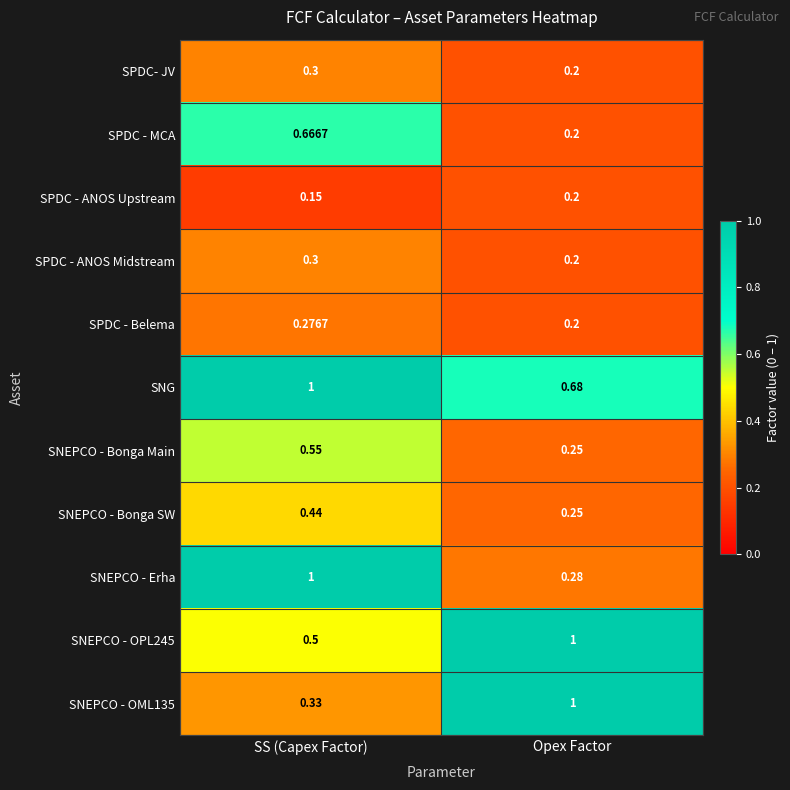

Between SS (Capex Factor) and Opex Factor, which series saw the biggest shift?

SNEPCO - Erha